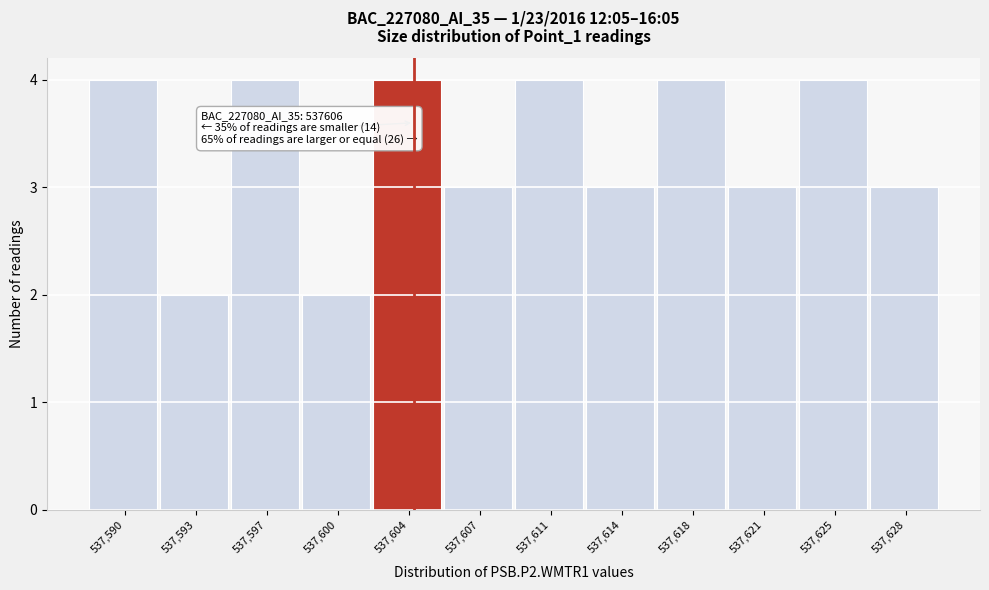

Reading left to right, list all the values displayed in this chart.

4	2	4	2	4	3	4	3	4	3	4	3